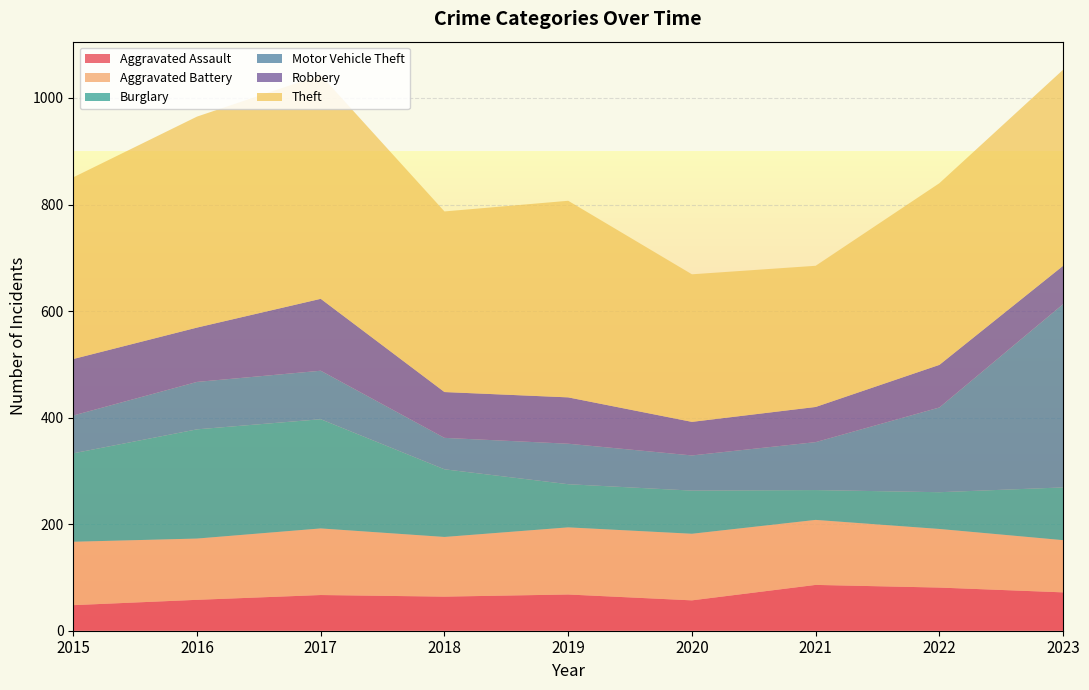

Reading left to right, extract all data points from this chart.

Aggravated Assault: 48	58	67	64	68	57	86	81	72
Aggravated Battery: 119	115	125	112	126	125	122	110	98
Burglary: 166	205	205	127	81	81	56	69	99
Motor Vehicle Theft: 71	89	91	59	76	66	90	159	344
Robbery: 106	102	135	86	87	63	66	80	72
Theft: 341	396	420	339	369	277	265	341	368